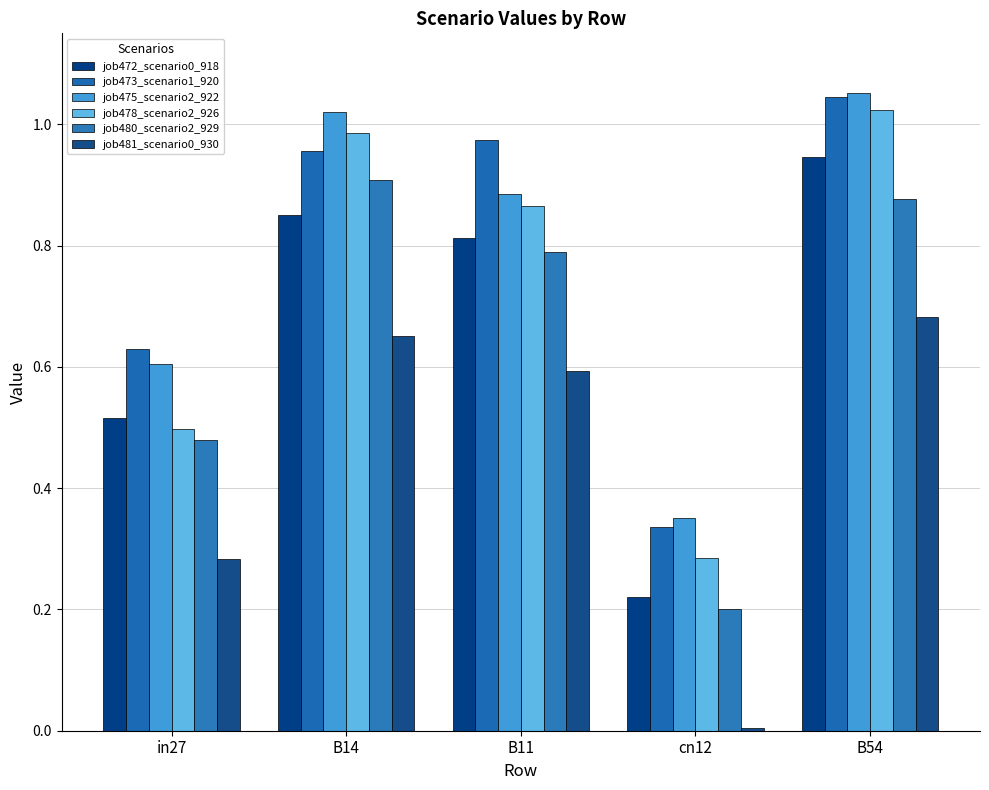

What is the label of the 2nd bar from the left?

B14